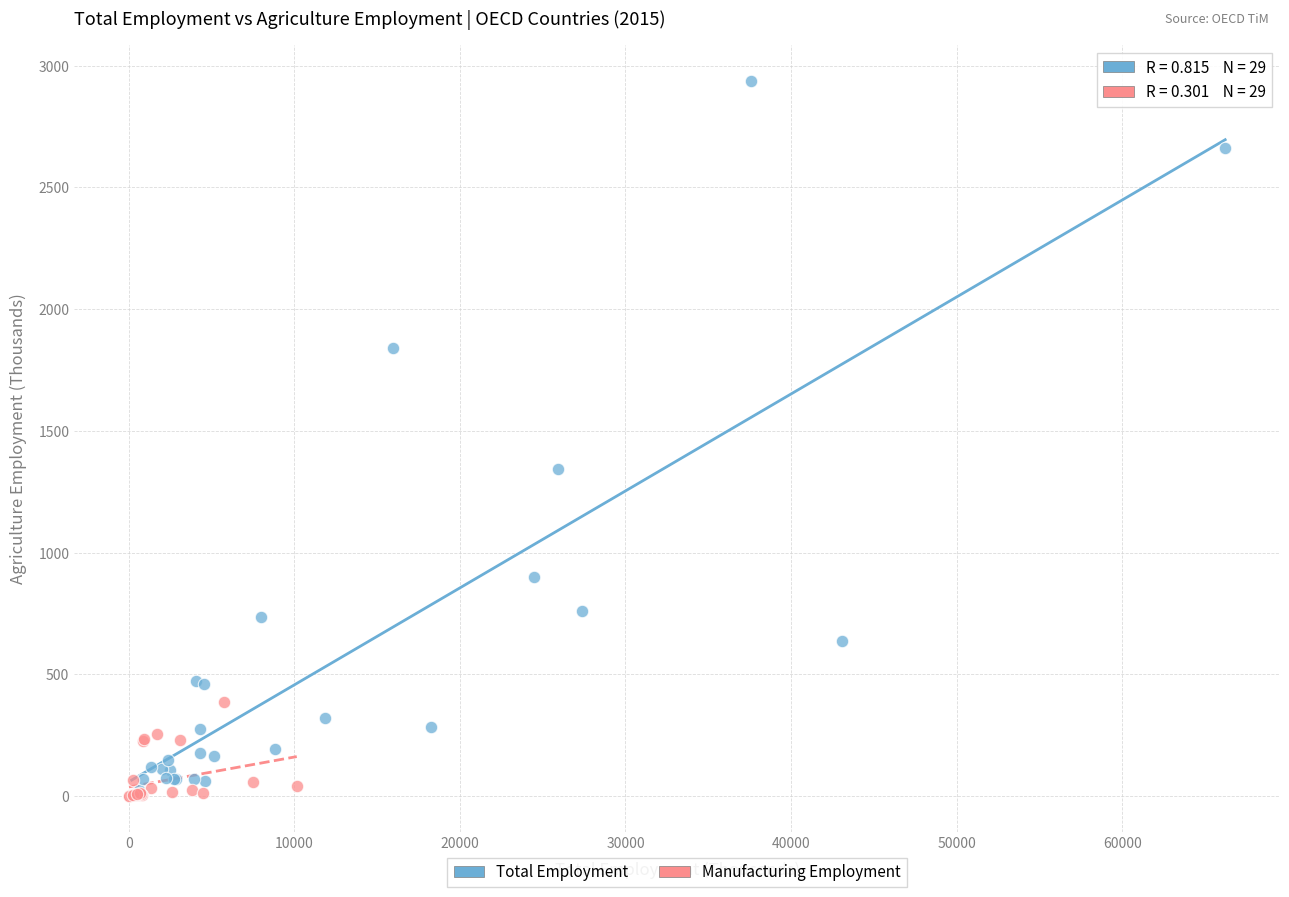

Which series has the largest Y range (max minus min)?

Total Employment